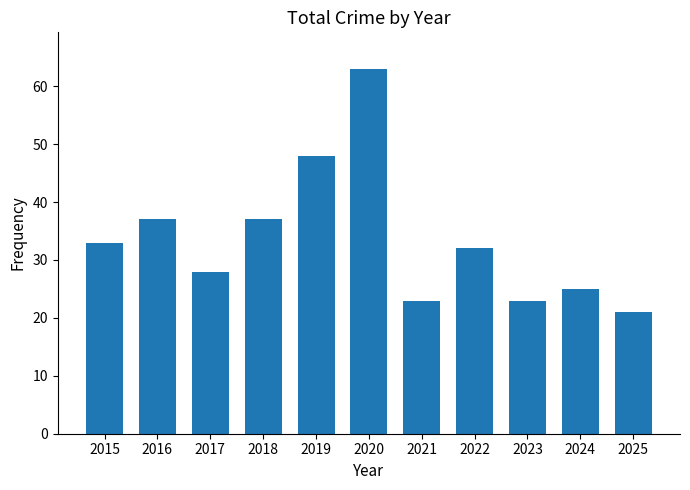

What is the maximum value shown in the chart?

63